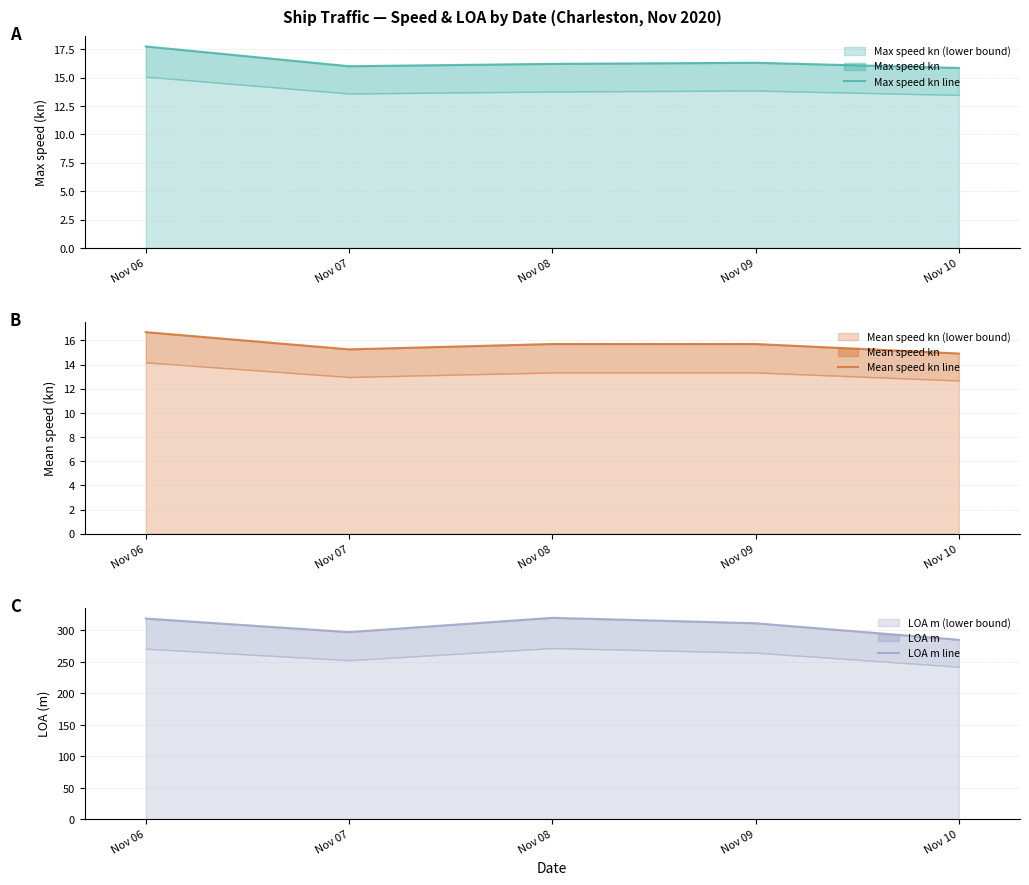

Which series has the largest range (max minus min)?

LOA m line